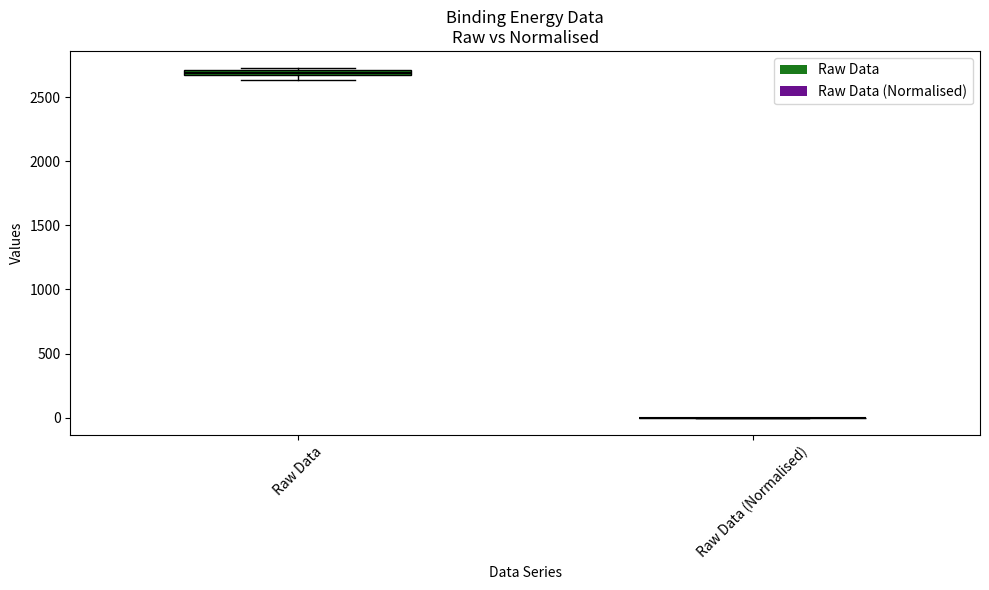

Where is the lower edge of the box for Raw Data on the y-axis? The values are not printed on the chart, so give them approximately, as read against the axis.

2650